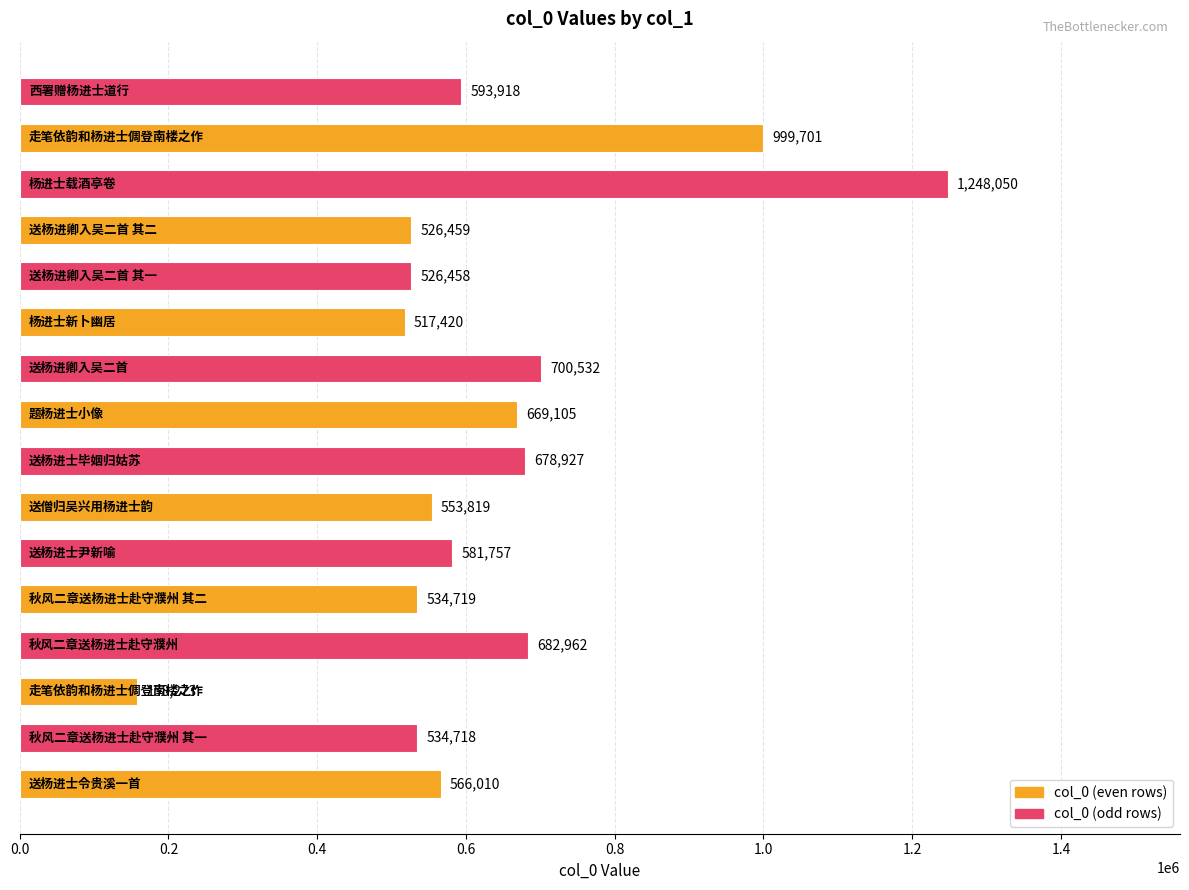

What is the sum of all values?

10072828